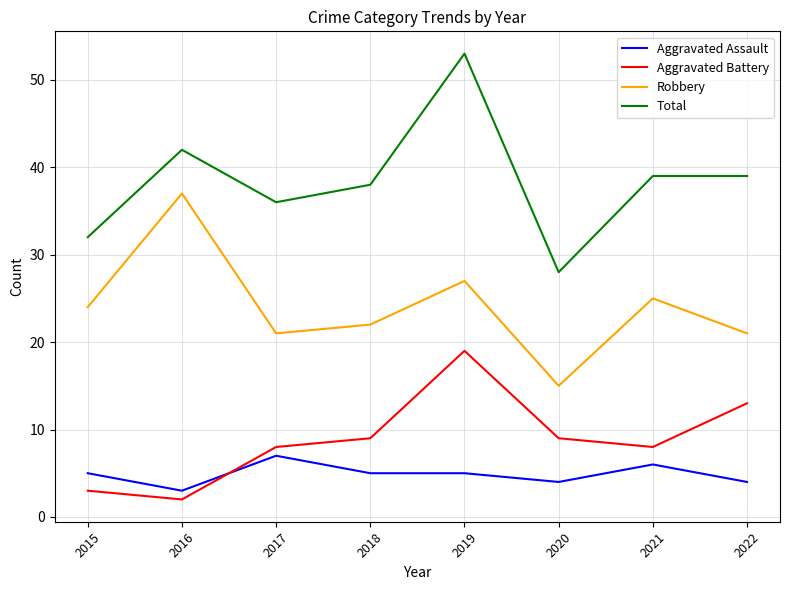

Rank the series by their maximum value, from highest to lowest.

Total, Robbery, Aggravated Battery, Aggravated Assault